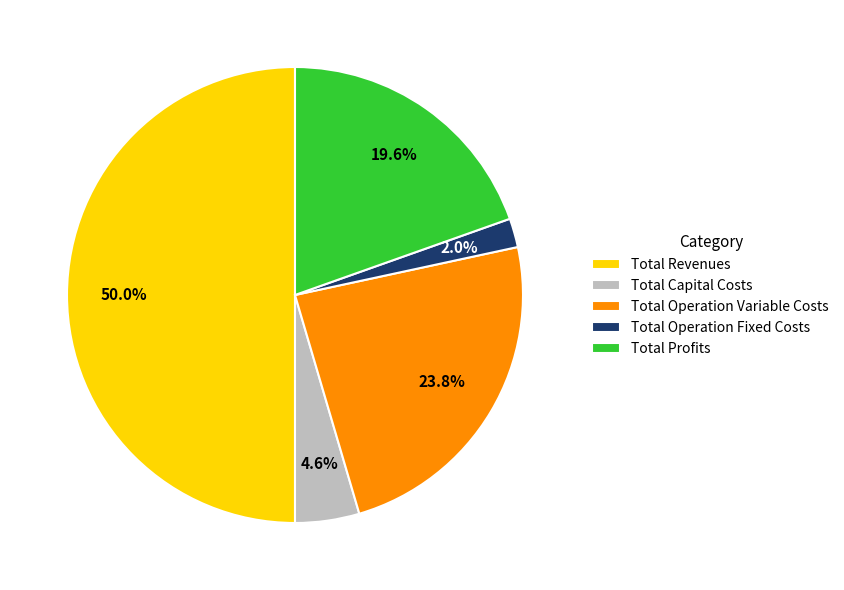

What is the ratio of the value at Total Revenues to the value at Total Profits?

2.6